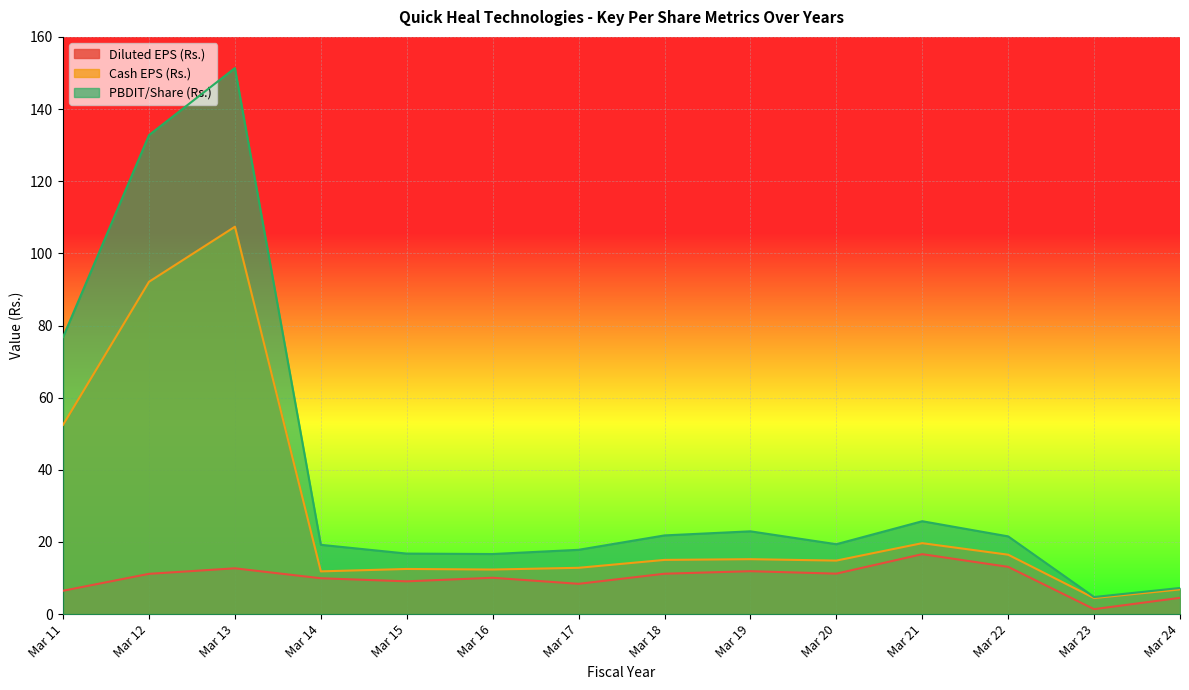

True or false: Diluted EPS (Rs.) and Cash EPS (Rs.) intersect in this chart.

False